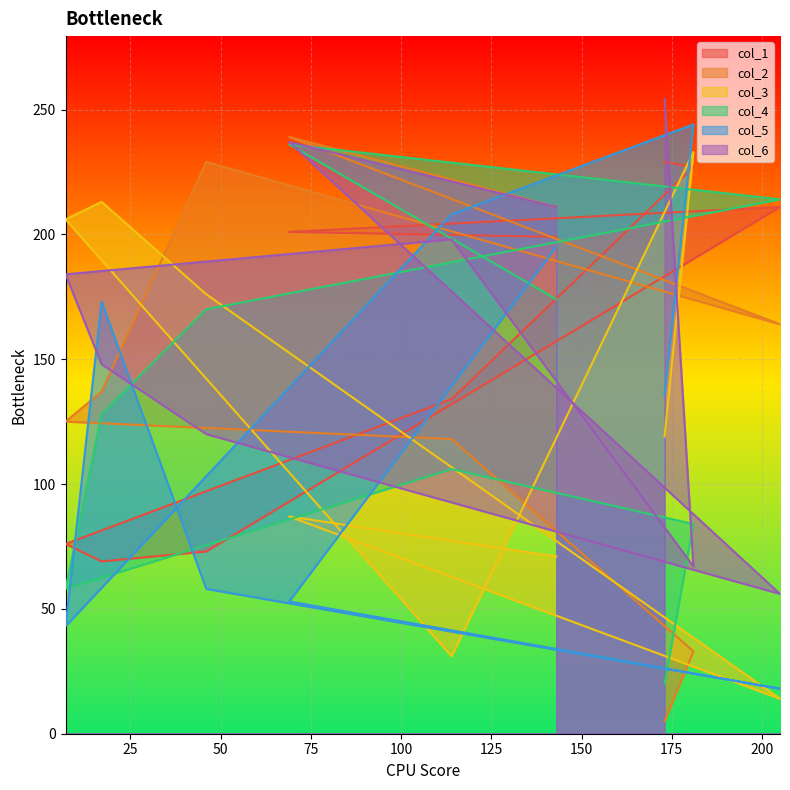

What is the spread (max minus min) of values at 7?

163